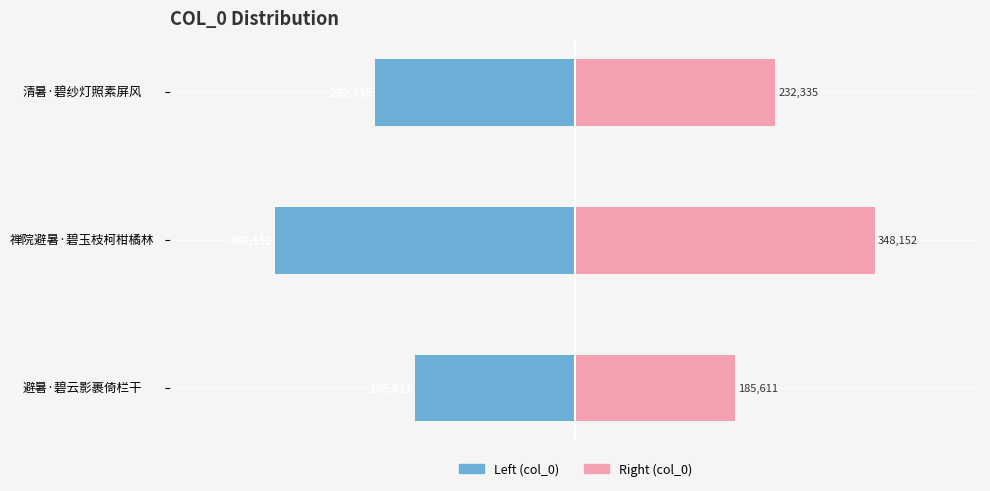

Count the col_0 (right) values in the range 185611 to 348152.

3